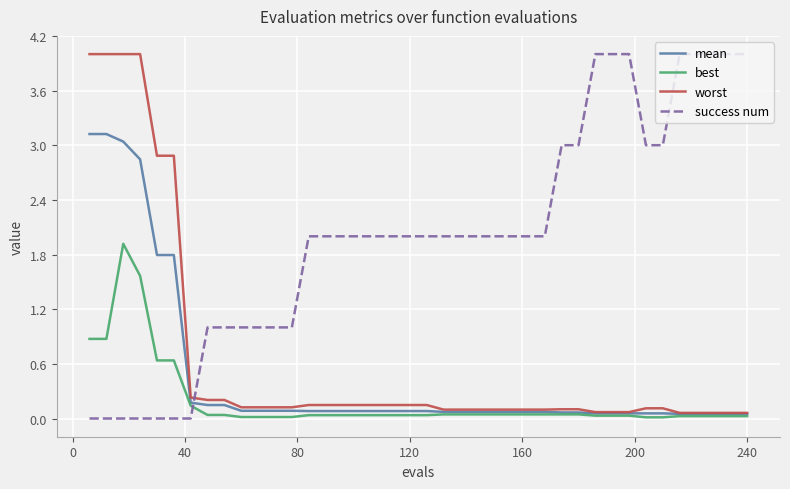

What is the maximum value shown in the chart?

4.0